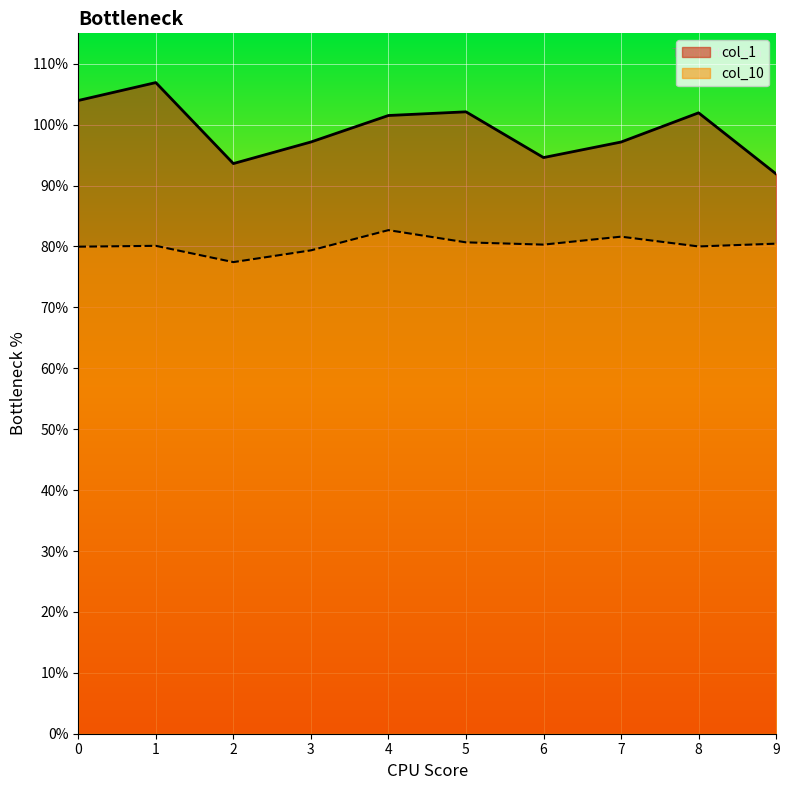

At how many categories does at least one series exceed 0?

10